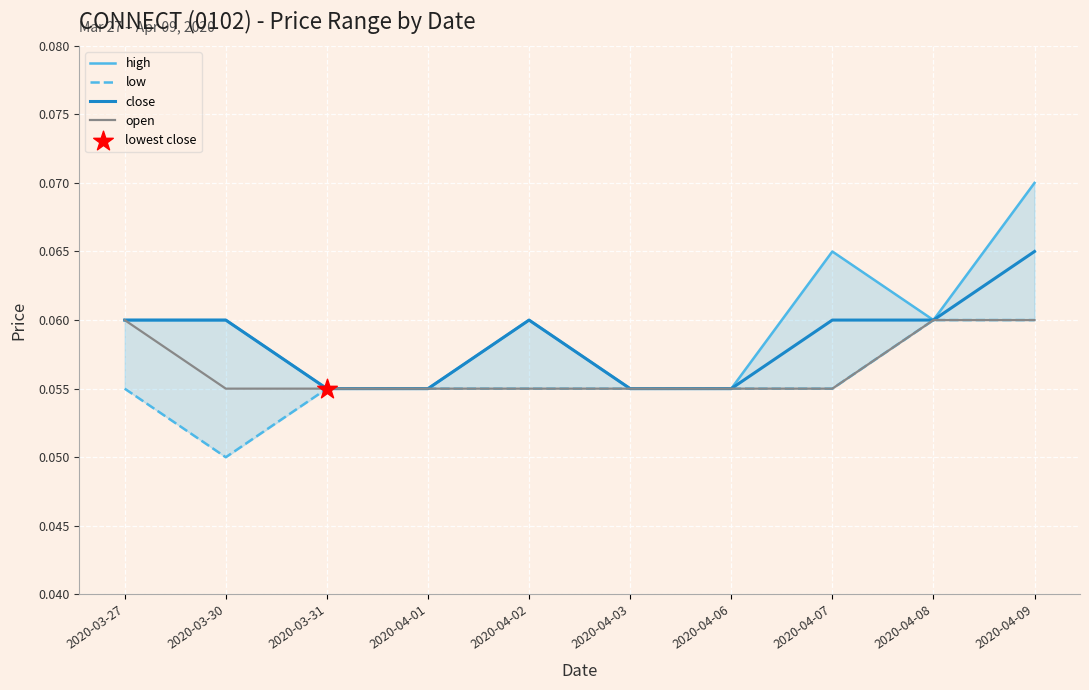

At which category is the sum across all series the highest?

2020-04-09